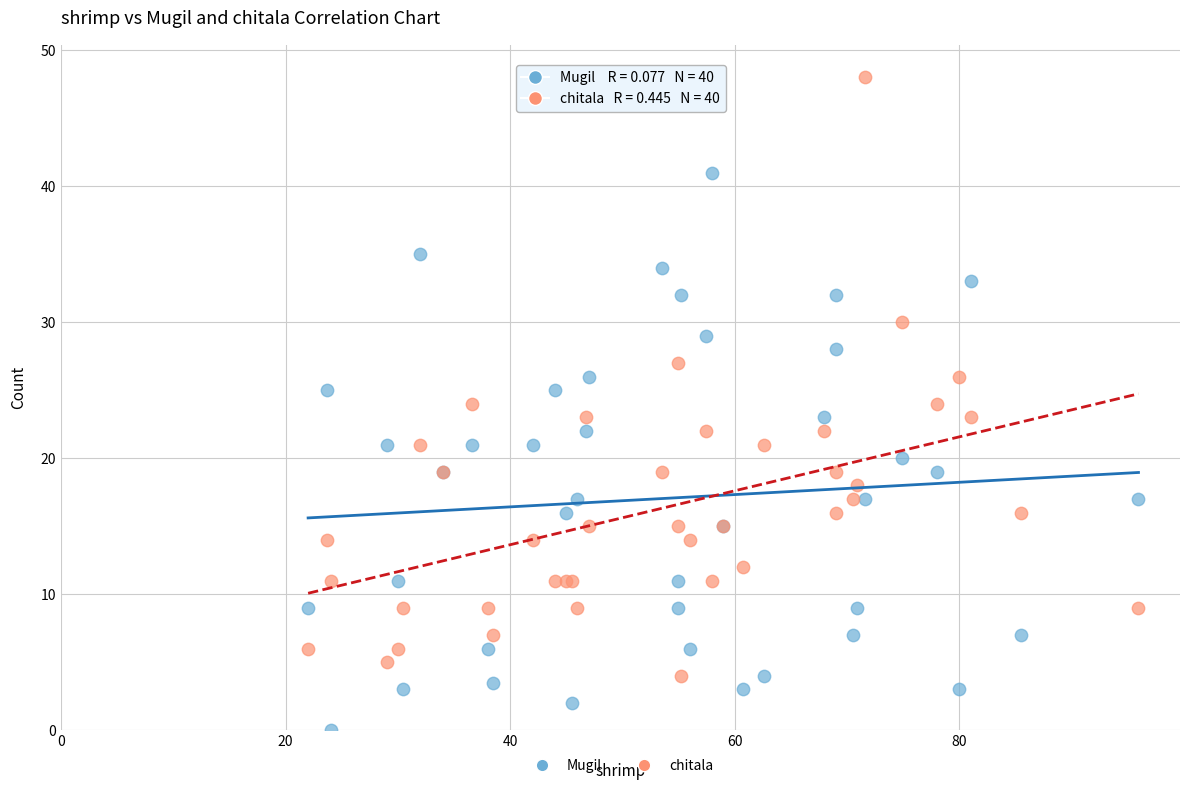

What is the X range (max minus min) for the scatter plot?

74.0